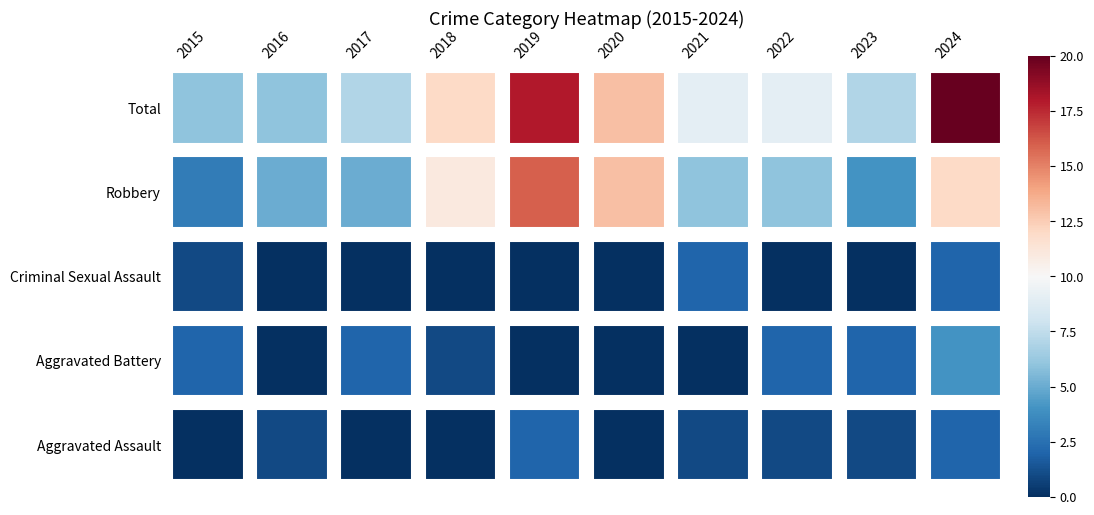

Reading right to left, list all the values displayed in this chart.

Aggravated Assault: 2024=2	2023=1	2022=1	2021=1	2020=0	2019=2	2018=0	2017=0	2016=1	2015=0
Aggravated Battery: 2024=4	2023=2	2022=2	2021=0	2020=0	2019=0	2018=1	2017=2	2016=0	2015=2
Criminal Sexual Assault: 2024=2	2023=0	2022=0	2021=2	2020=0	2019=0	2018=0	2017=0	2016=0	2015=1
Robbery: 2024=12	2023=4	2022=6	2021=6	2020=13	2019=16	2018=11	2017=5	2016=5	2015=3
Total: 2024=20	2023=7	2022=9	2021=9	2020=13	2019=18	2018=12	2017=7	2016=6	2015=6